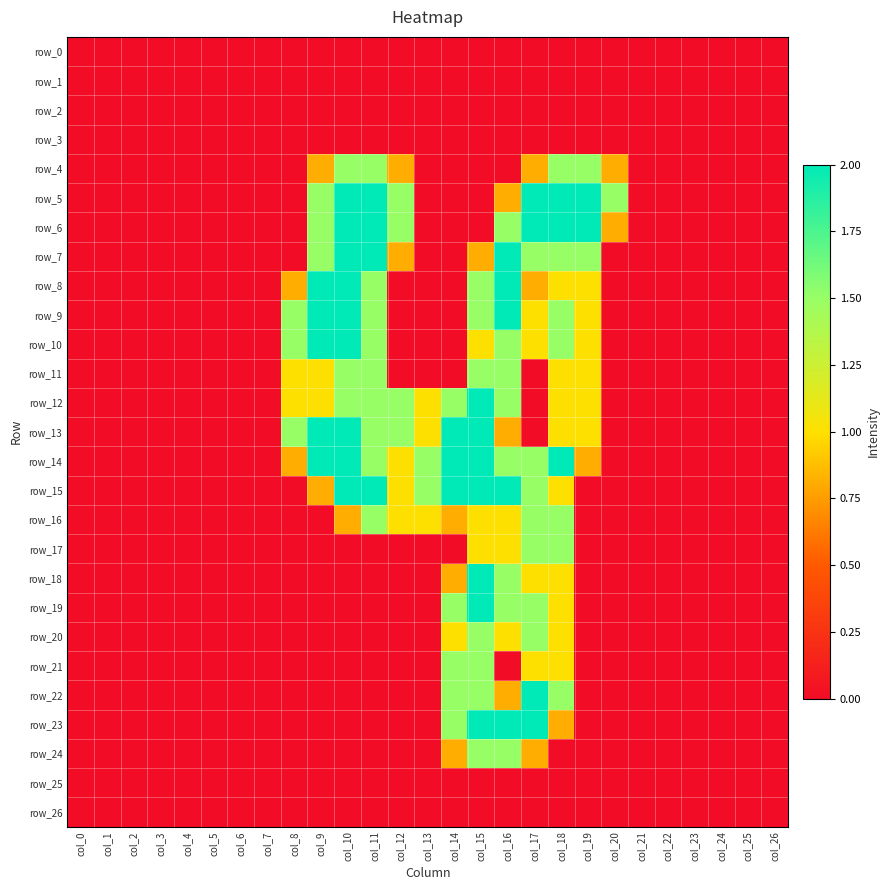

Which category has the highest value across all series?

col_10